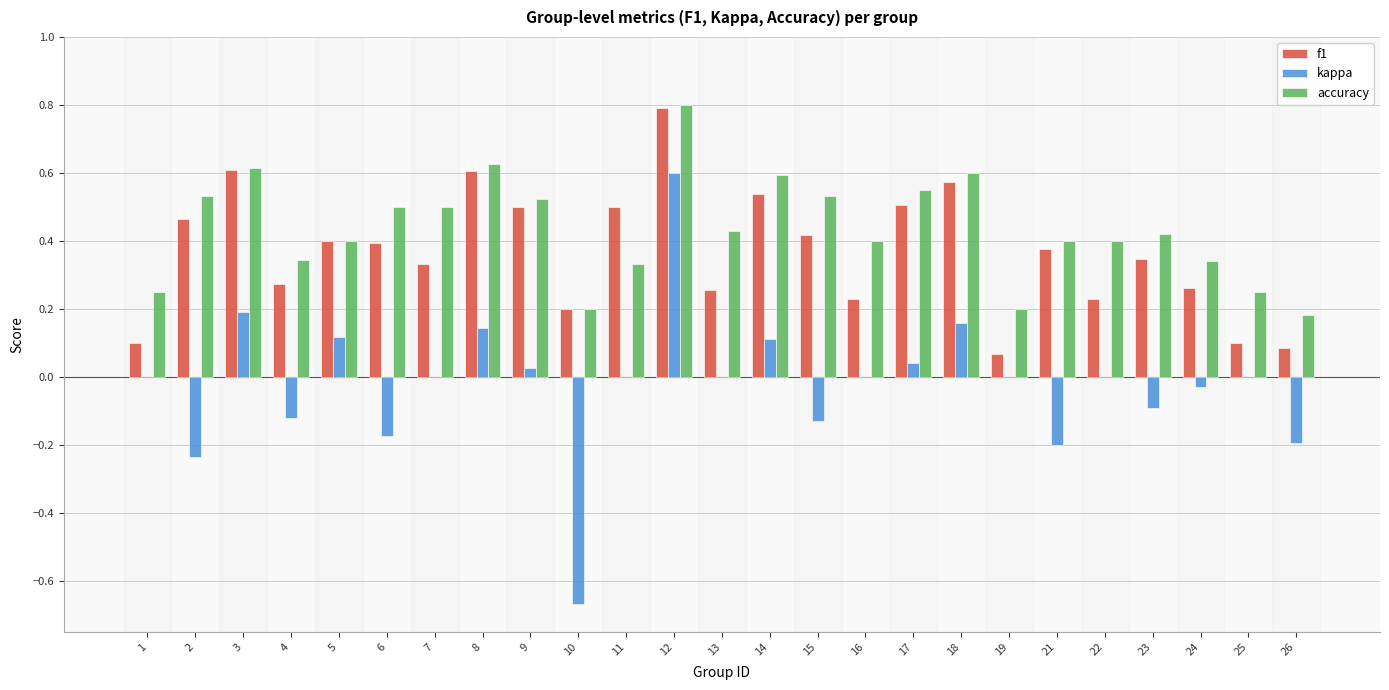

The value of kappa at 12 is 0.3. True or false?

False